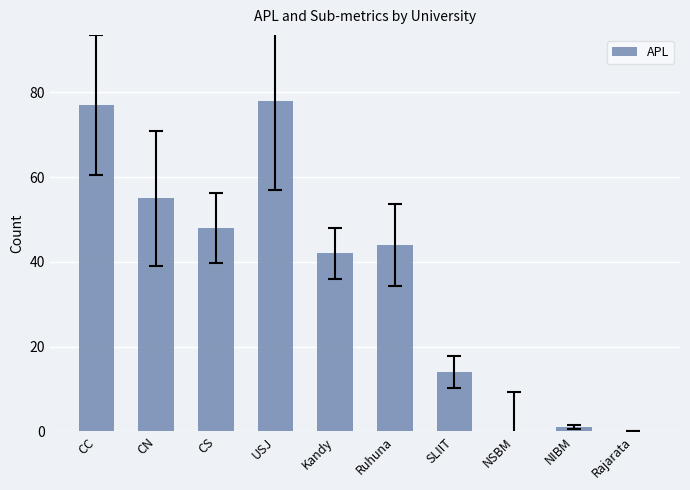

The chart shows a value of 1 at NIBM. True or false?

True